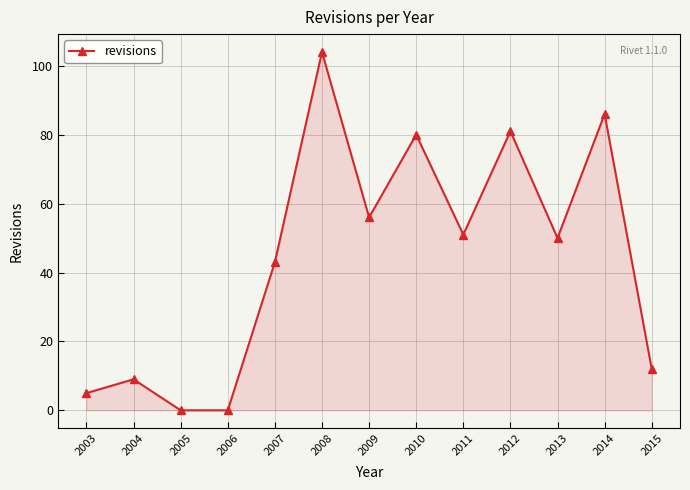

How many points are higher than both their immediate neighbors (excluding endpoints)?

5